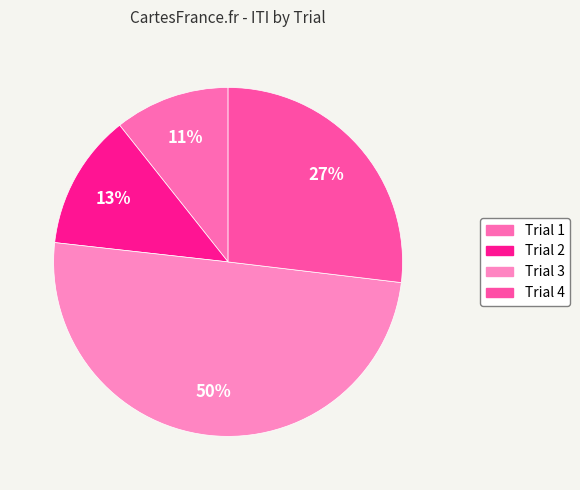

Does Trial 3 account for over 50% of the chart?

No